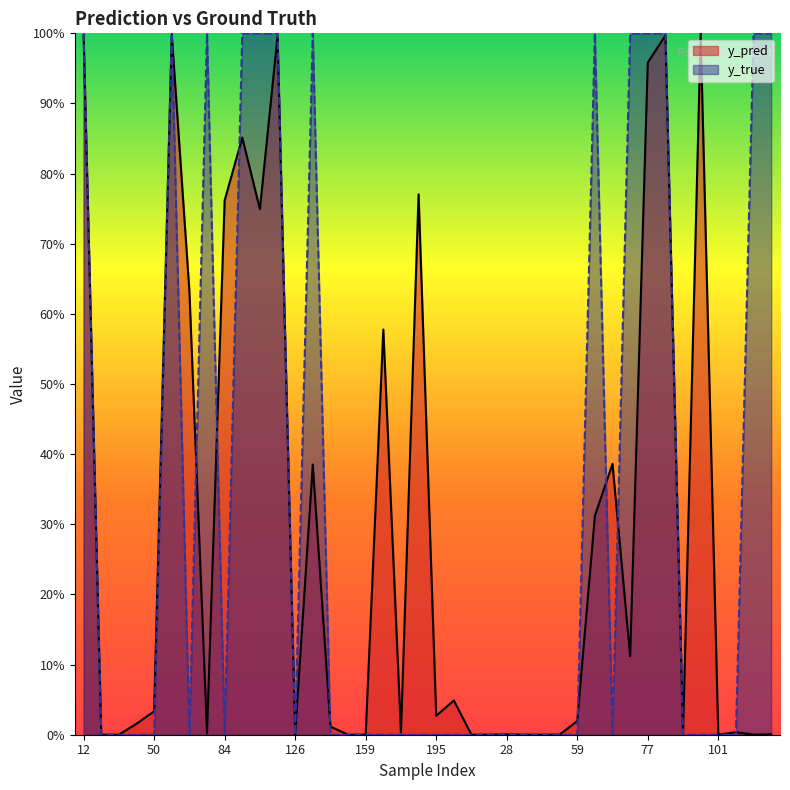

Does the chart have visible grid lines?

No